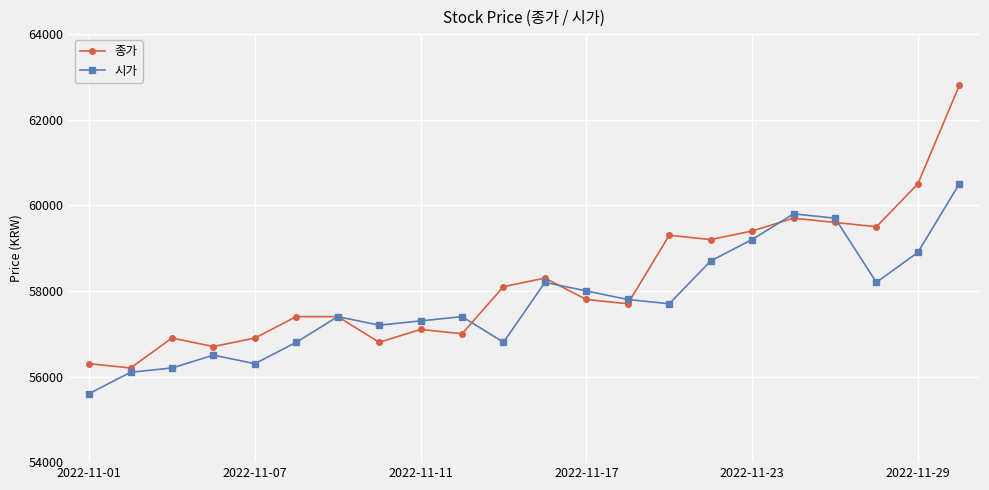

Which series has the largest range (max minus min)?

종가